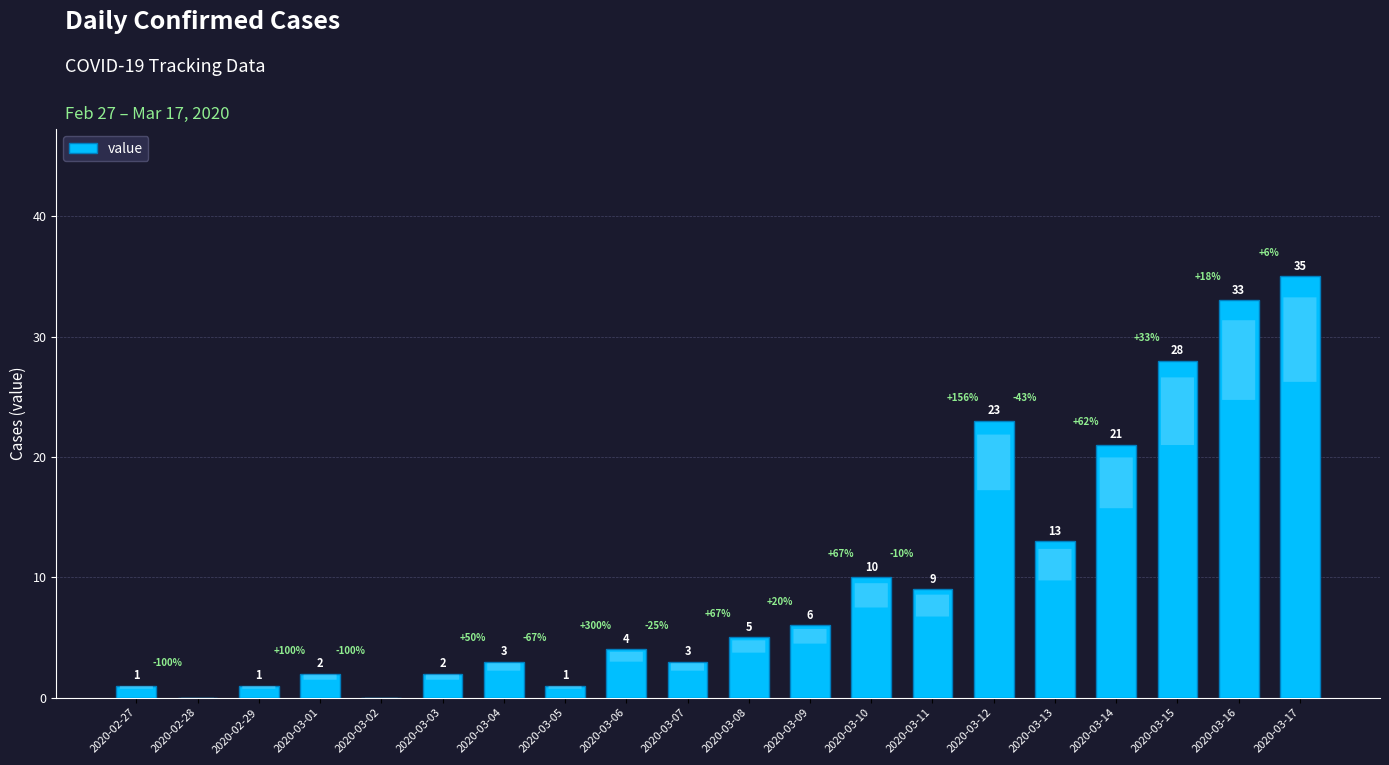

Is it true that the value at 2020-02-28 is 0?

True